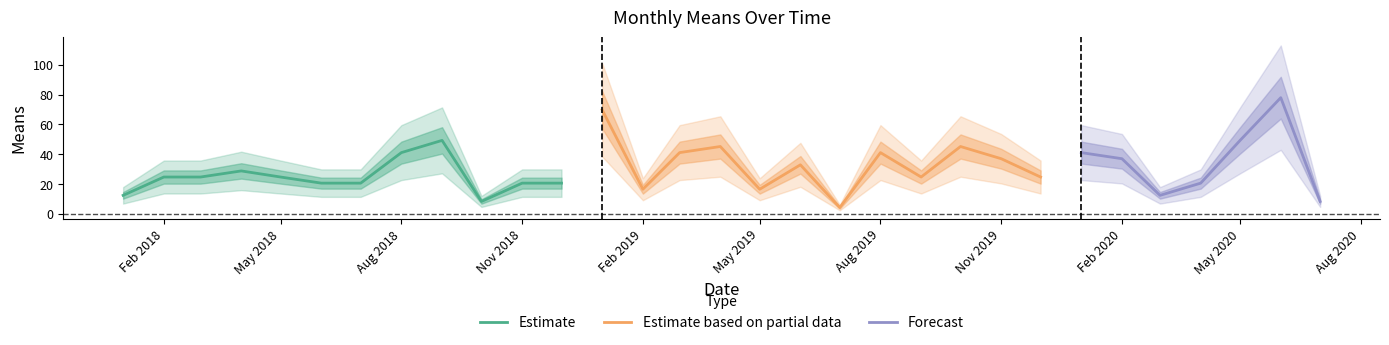

The value at 2019-02-01 is 16.4. True or false?

True